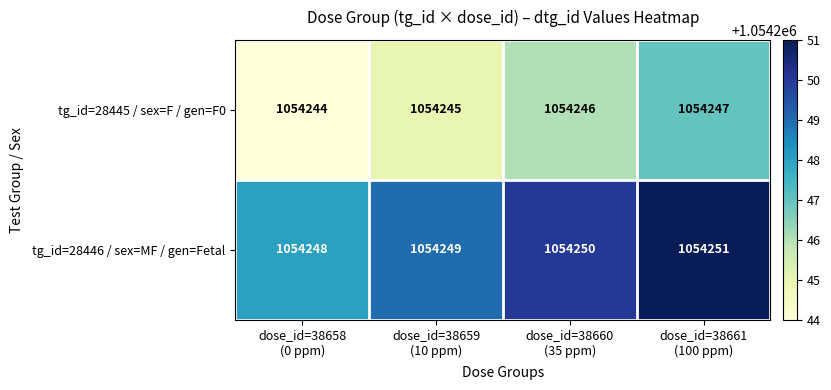

What is the sum of all tg_id=28446 / sex=MF / gen=Fetal values?

4216998